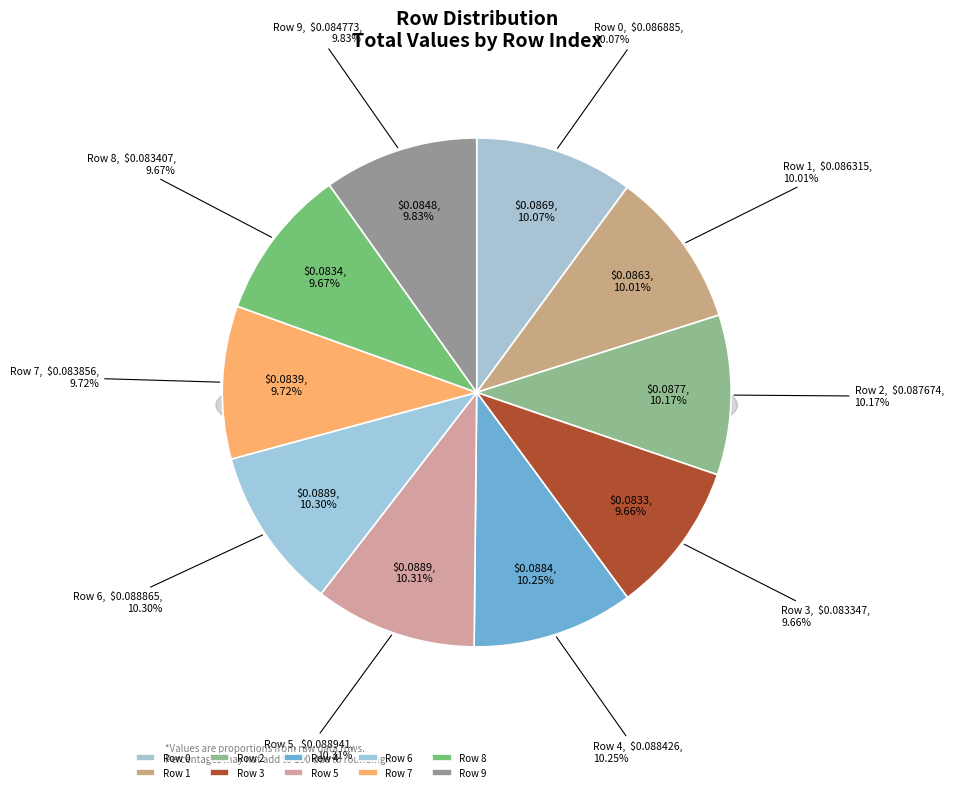

What percentage is the 4 slice, to the nearest percent?

10%